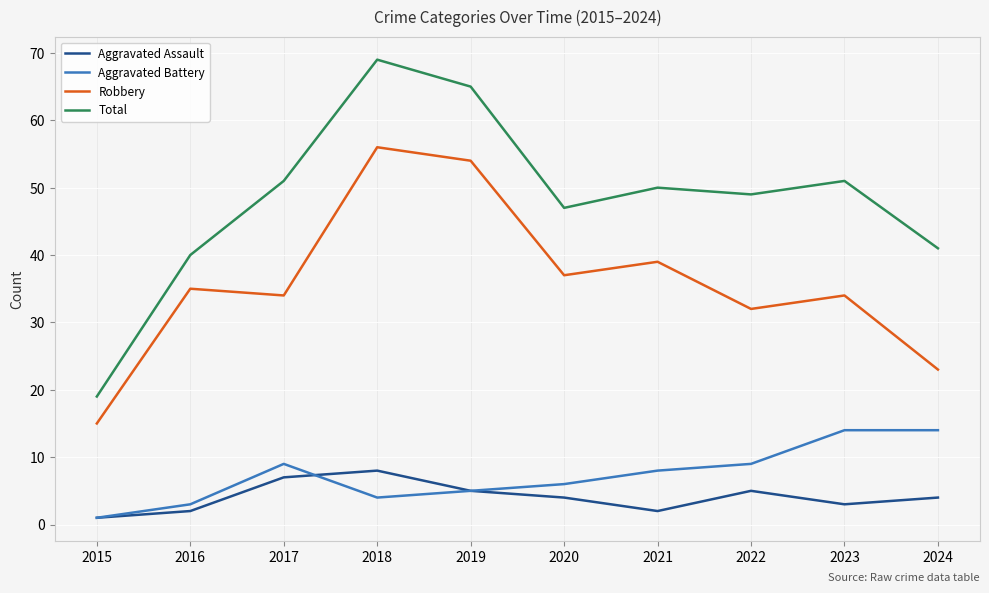

What are all the series names shown in the legend?

Aggravated Assault, Aggravated Battery, Robbery, Total